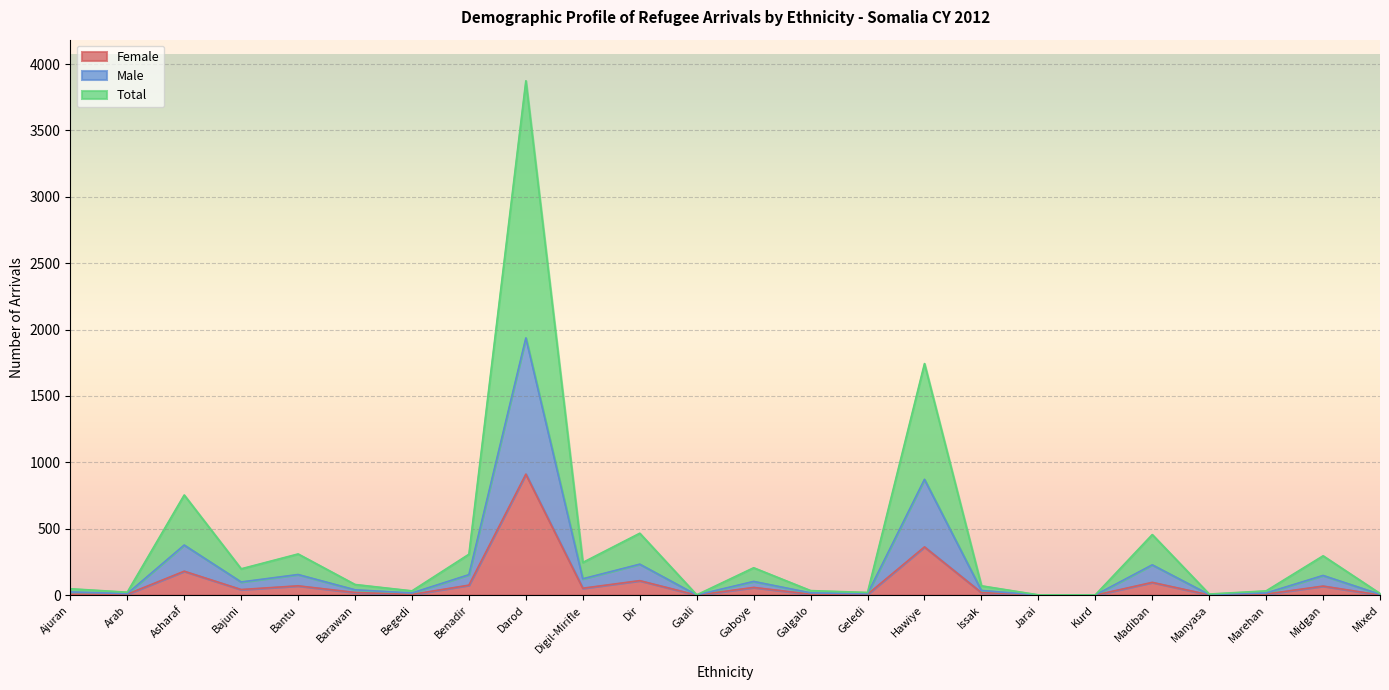

At which label does Total first exceed 80?

Asharaf